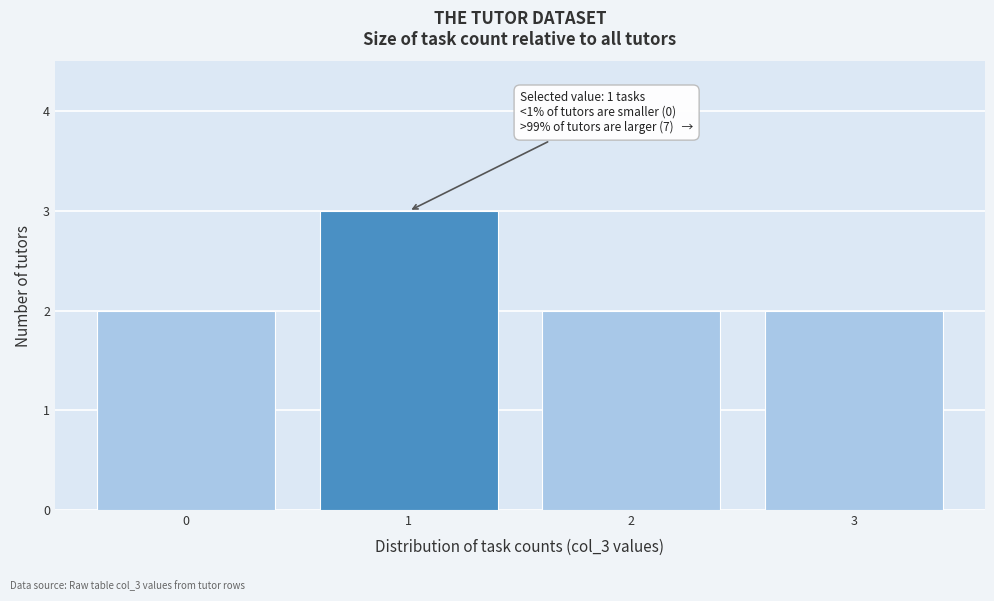

Over which range of the x-axis is the bar tallest?

0.5 to 1.5